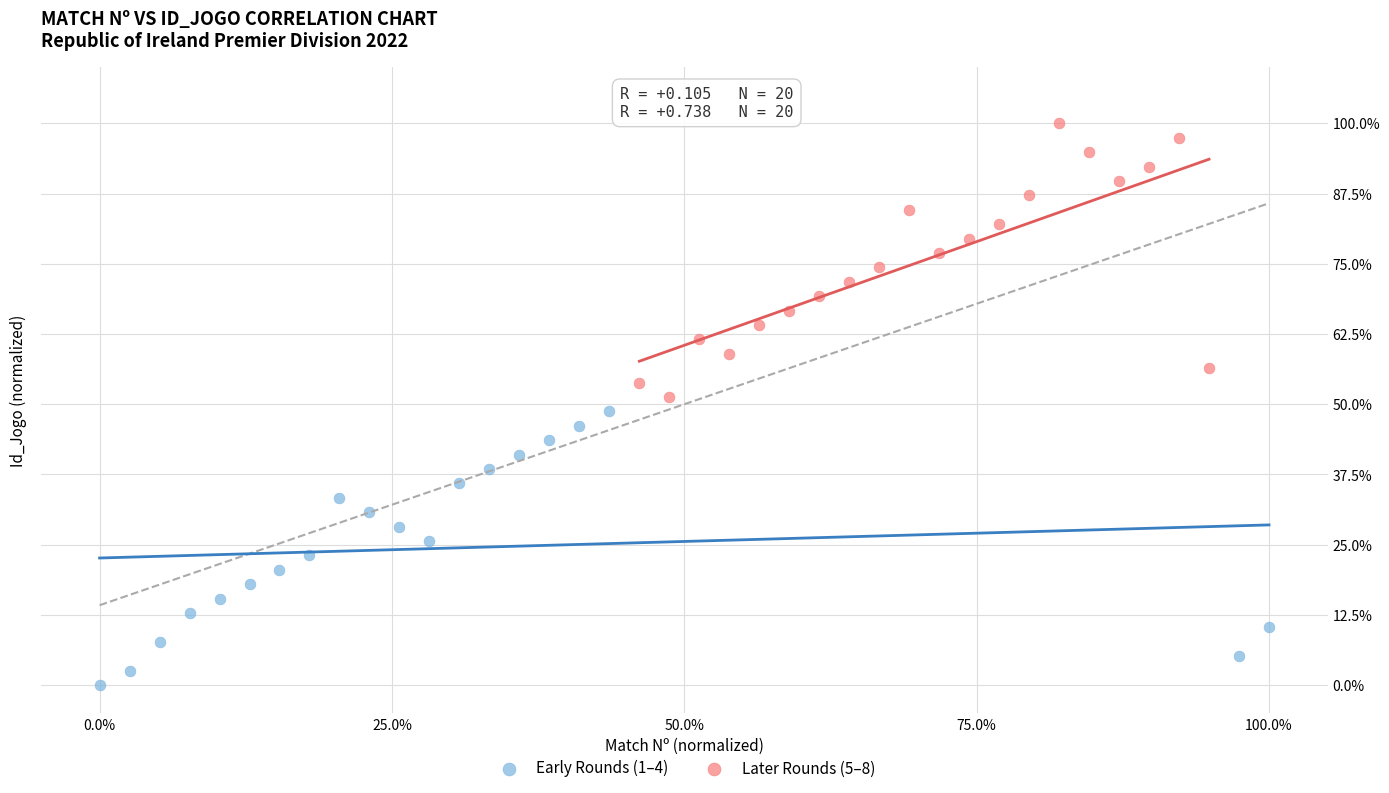

Which series reaches the minimum Y coordinate?

Early Rounds (1–4)